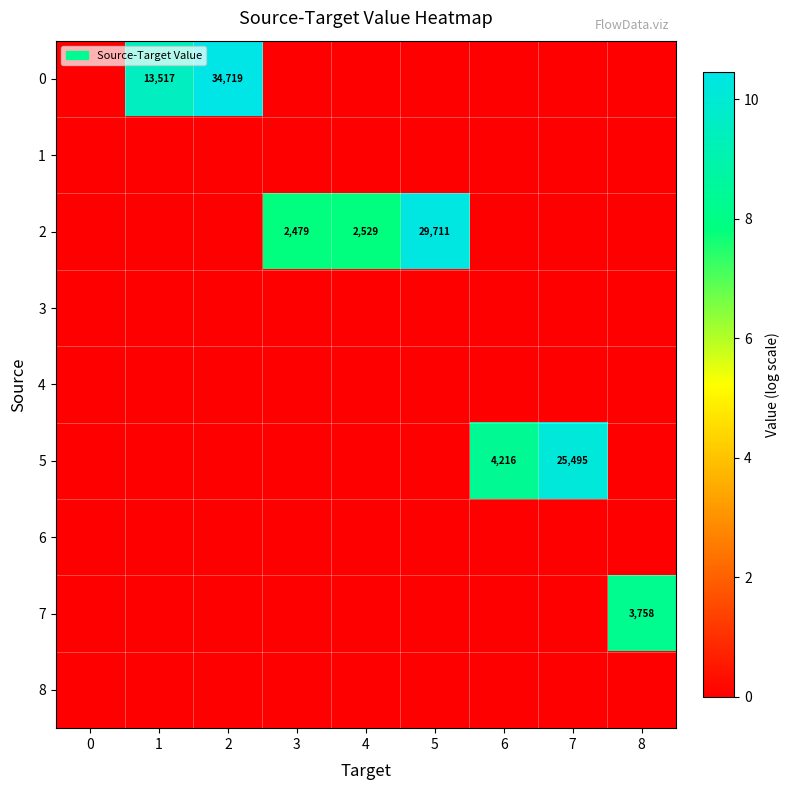

List the labels in order of 1 value, largest first.

0, 1, 2, 3, 4, 5, 6, 7, 8